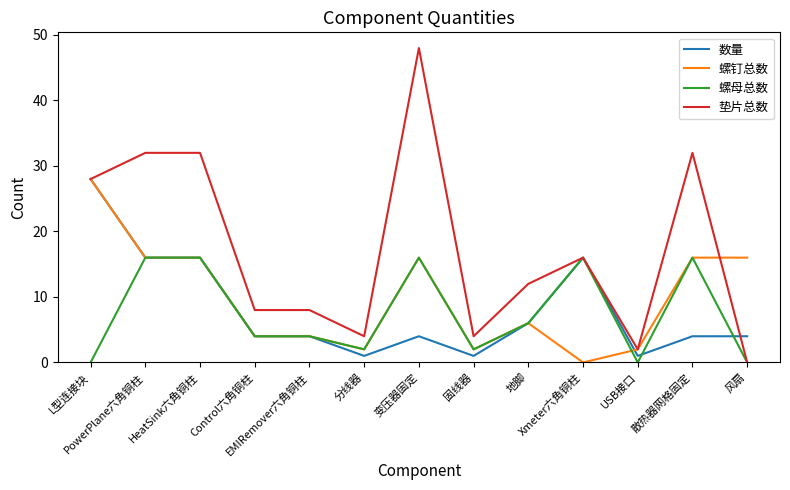

Is this an area chart (filled region under the line)?

No